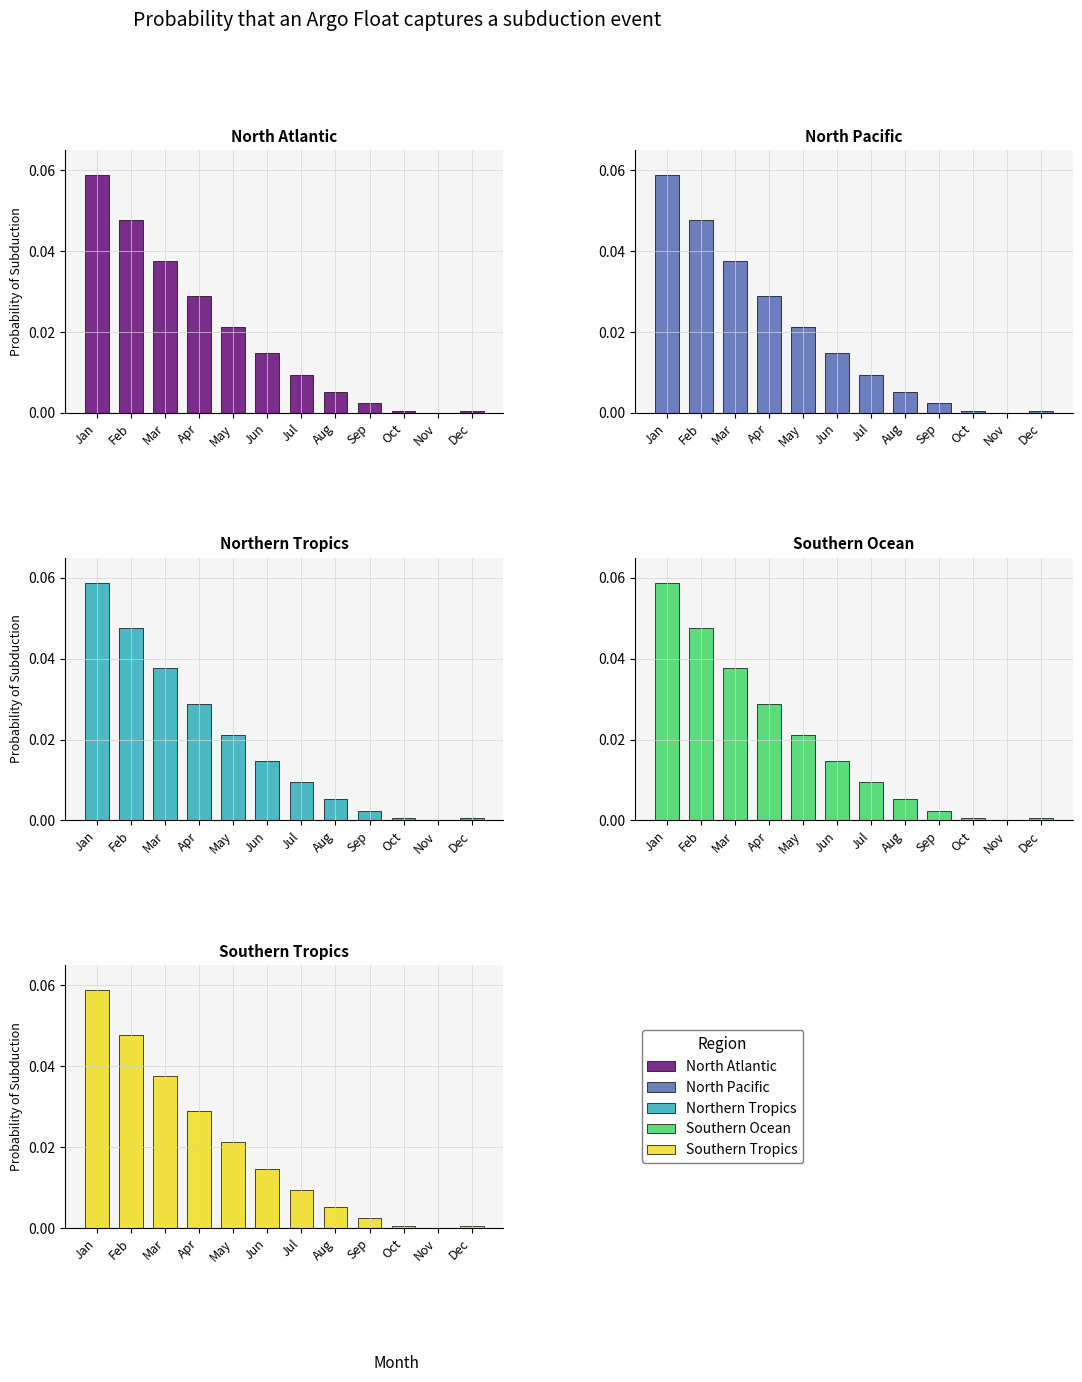

Reading left to right, transcribe all the data shown in this chart.

North Atlantic: Jan=0.1	Feb=0.0	Mar=0.0	Apr=0.0	May=0.0	Jun=0.0	Jul=0.0	Aug=0.0	Sep=0.0	Oct=0.0	Nov=0.0	Dec=0.0
North Pacific: Jan=0.1	Feb=0.0	Mar=0.0	Apr=0.0	May=0.0	Jun=0.0	Jul=0.0	Aug=0.0	Sep=0.0	Oct=0.0	Nov=0.0	Dec=0.0
Northern Tropics: Jan=0.1	Feb=0.0	Mar=0.0	Apr=0.0	May=0.0	Jun=0.0	Jul=0.0	Aug=0.0	Sep=0.0	Oct=0.0	Nov=0.0	Dec=0.0
Southern Ocean: Jan=0.1	Feb=0.0	Mar=0.0	Apr=0.0	May=0.0	Jun=0.0	Jul=0.0	Aug=0.0	Sep=0.0	Oct=0.0	Nov=0.0	Dec=0.0
Southern Tropics: Jan=0.1	Feb=0.0	Mar=0.0	Apr=0.0	May=0.0	Jun=0.0	Jul=0.0	Aug=0.0	Sep=0.0	Oct=0.0	Nov=0.0	Dec=0.0